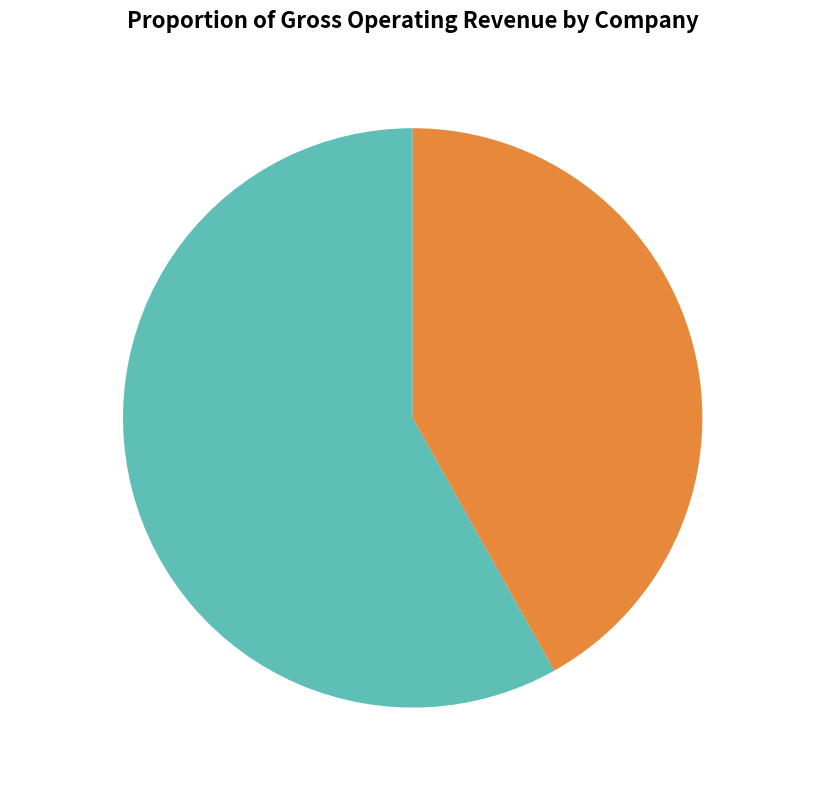

What is the ratio of the value at 1101 TCC to the value at 1102 ACC?

1.4